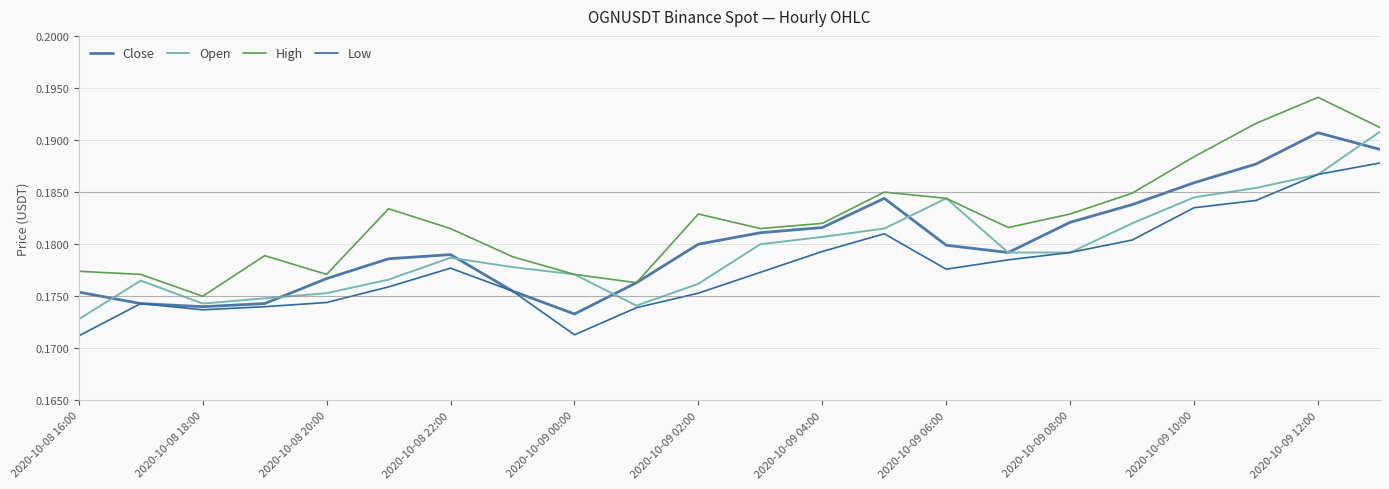

True or false: High and Close cross at least once.

False